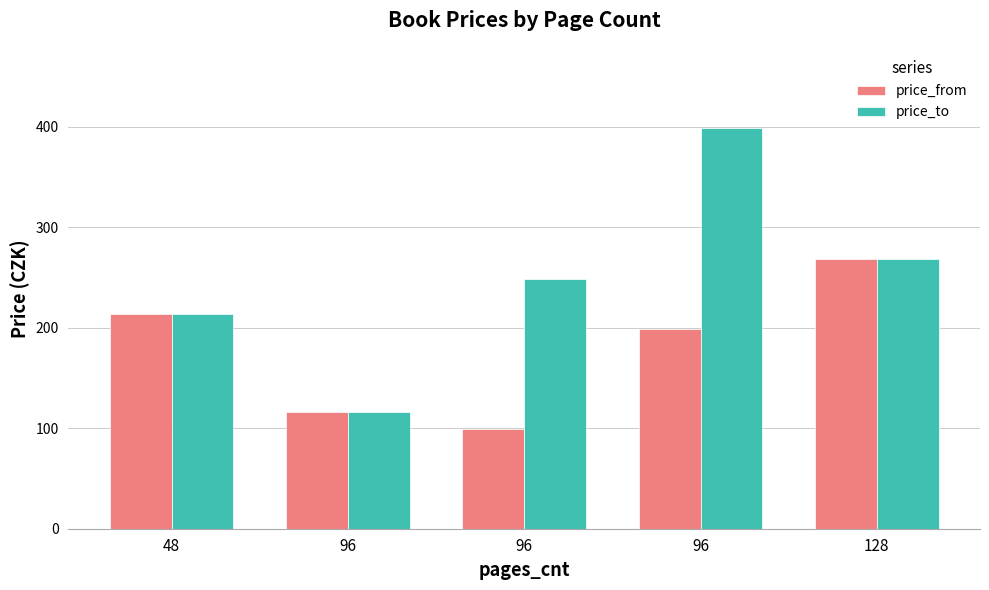

What is the average value of the price_to series?

249